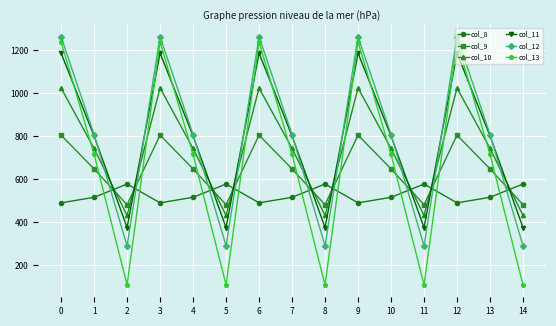

Reading left to right, what are all the values shown in this chart?

col_8: 489.3	514.8	576.6	489.3	514.8	576.6	489.3	514.8	576.6	489.3	514.8	576.6	489.3	514.8	576.6
col_9: 804.0	646.9	480.7	804.0	646.9	480.7	804.0	646.9	480.7	804.0	646.9	480.7	804.0	646.9	480.7
col_10: 1023.2	742.1	430.5	1023.2	742.1	430.5	1023.2	742.1	430.5	1023.2	742.1	430.5	1023.2	742.1	430.5
col_11: 1185.2	800.2	374.4	1185.2	800.2	374.4	1185.2	800.2	374.4	1185.2	800.2	374.4	1185.2	800.2	374.4
col_12: 1261.6	806.9	289.5	1261.6	806.9	289.5	1261.6	806.9	289.5	1261.6	806.9	289.5	1261.6	806.9	289.5
col_13: 1237.4	715.3	107.8	1237.4	715.3	107.8	1237.4	715.3	107.8	1237.4	715.3	107.8	1237.4	715.3	107.8